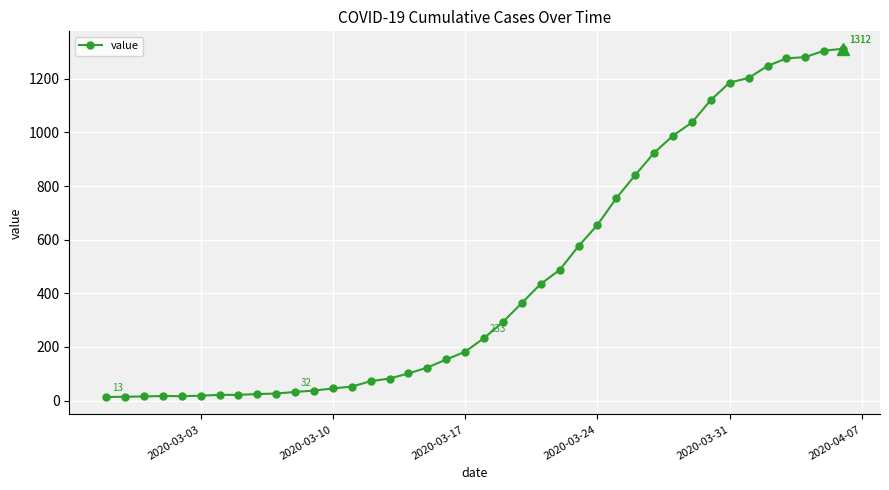

What is the average value?

465